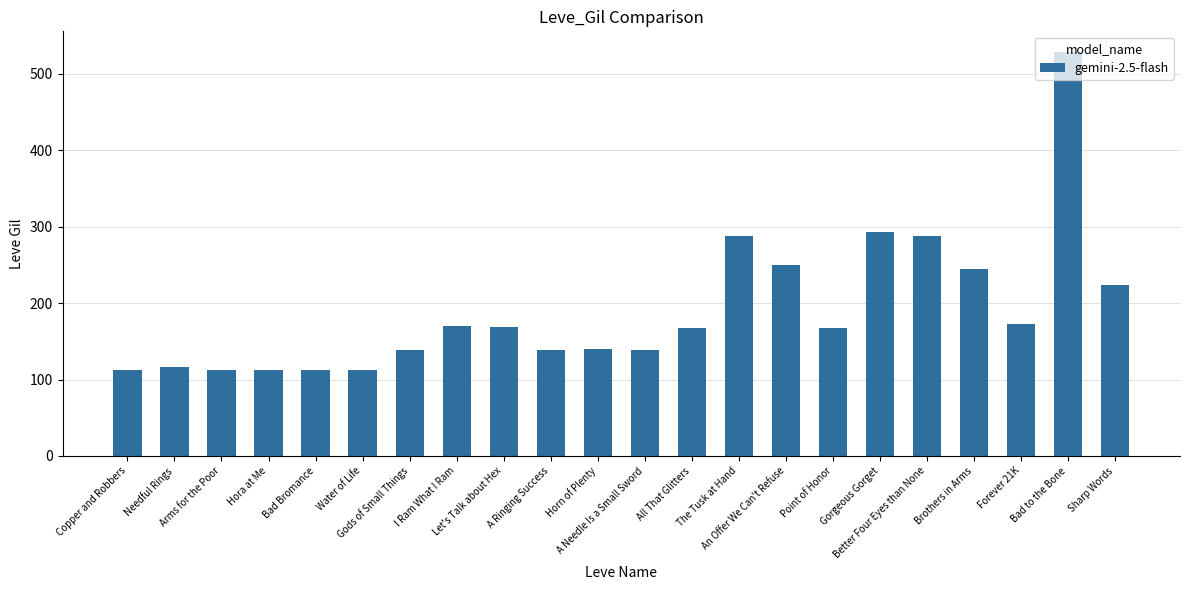

What is the value of the 12th bar from the left?

139